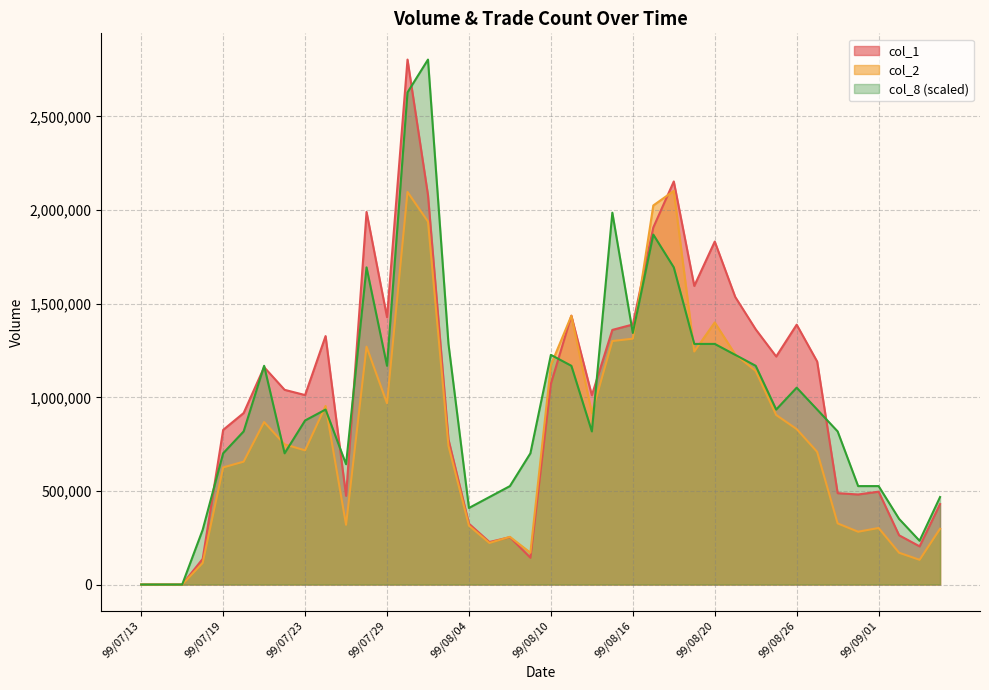

What is the label of the 36th point from the right?

99/07/19